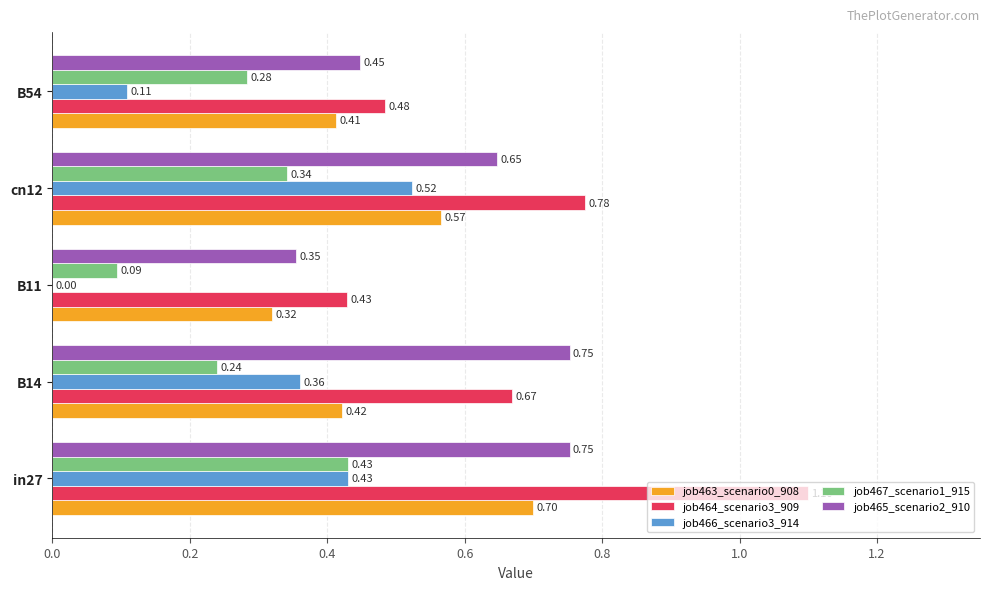

Which series changed the most between cn12 and B54?

job466_scenario3_914